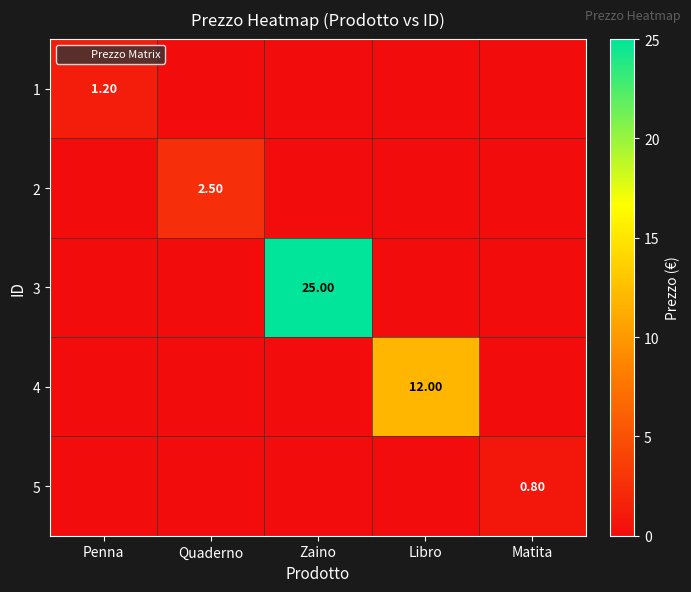

What is the difference between the highest and lowest values at Libro?

12.0